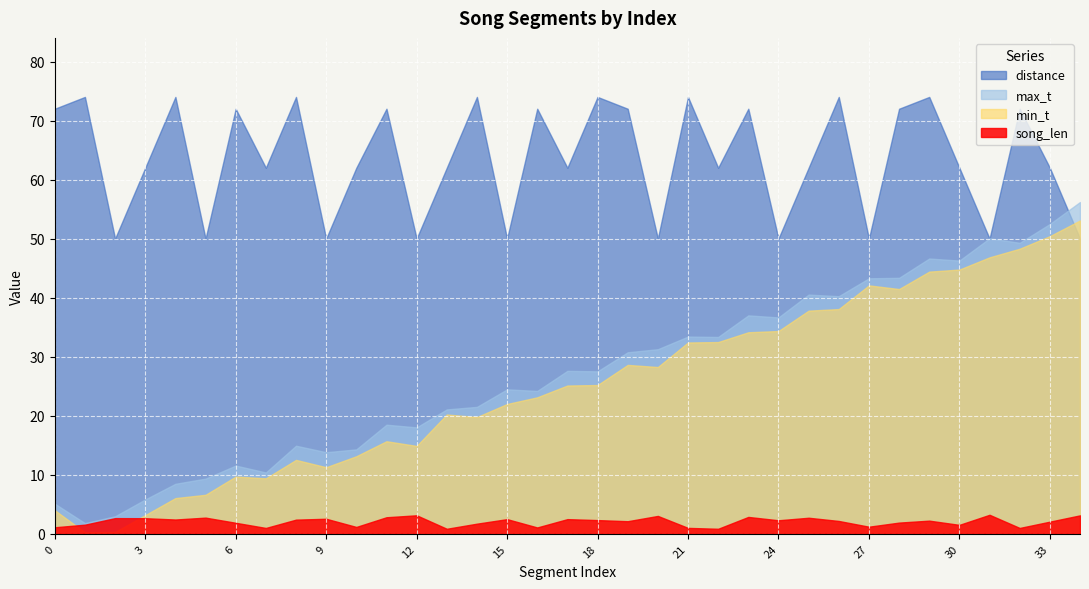

The value of min_t at 17 is 35.7. True or false?

False